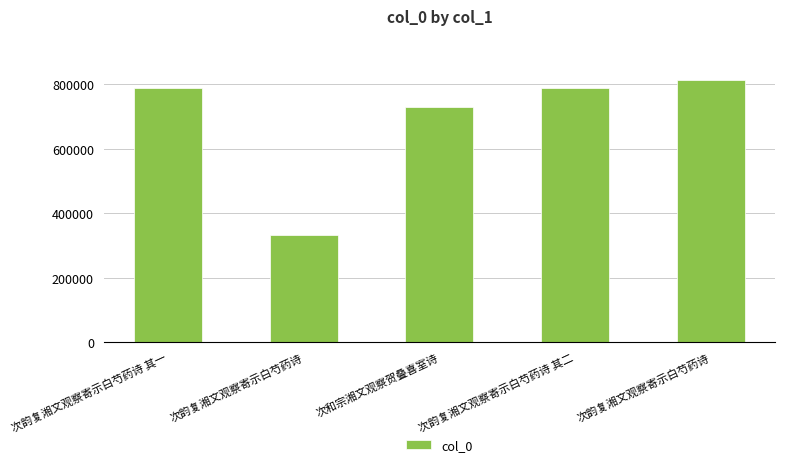

How many values are below 787653?

2